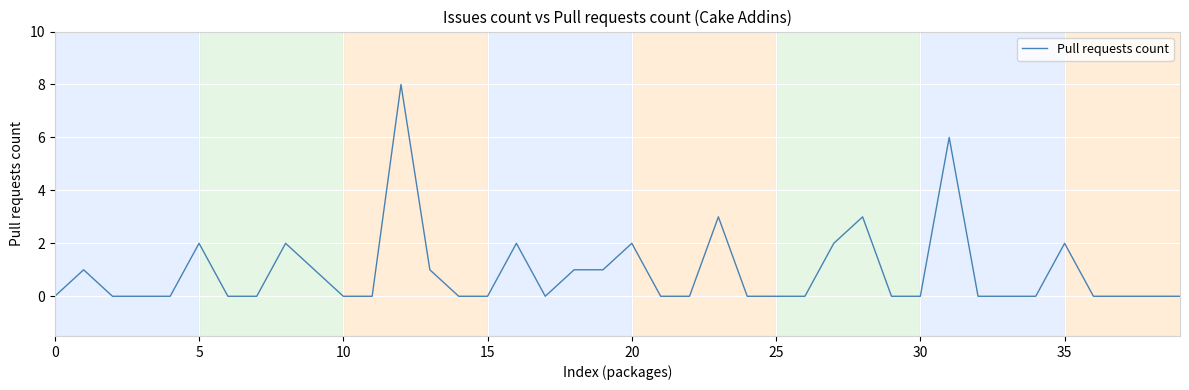

Reading left to right, list all the values displayed in this chart.

0	1	0	0	0	2	0	0	2	1	0	0	8	1	0	0	2	0	1	1	2	0	0	3	0	0	0	2	3	0	0	6	0	0	0	2	0	0	0	0